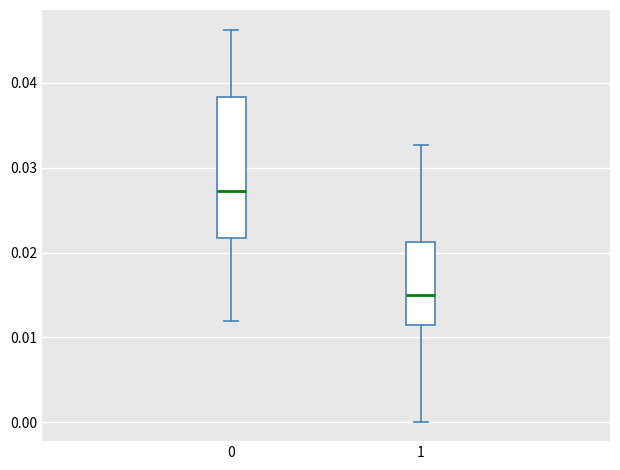

Reading left to right, read every box against the y-axis: the position of its median line, the range the box covers, and the ends of its whiskers. The values are not printed on the chart, so give them approximately, as read against the axis.

0: median 0.027, box 0.022 to 0.038, whiskers 0.012 to 0.046
1: median 0.015, box 0.012 to 0.021, whiskers 0.000 to 0.033